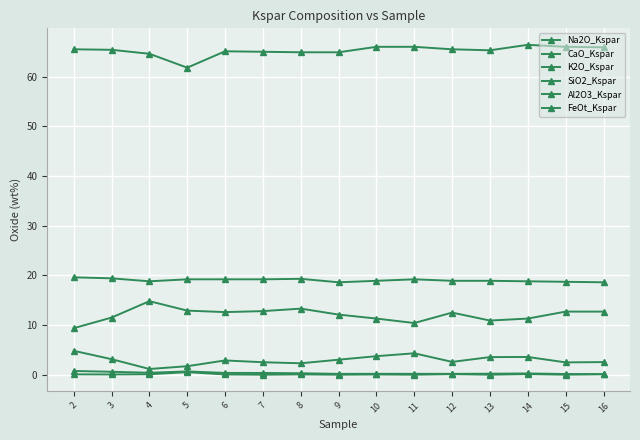

How many series are shown in this chart?

6